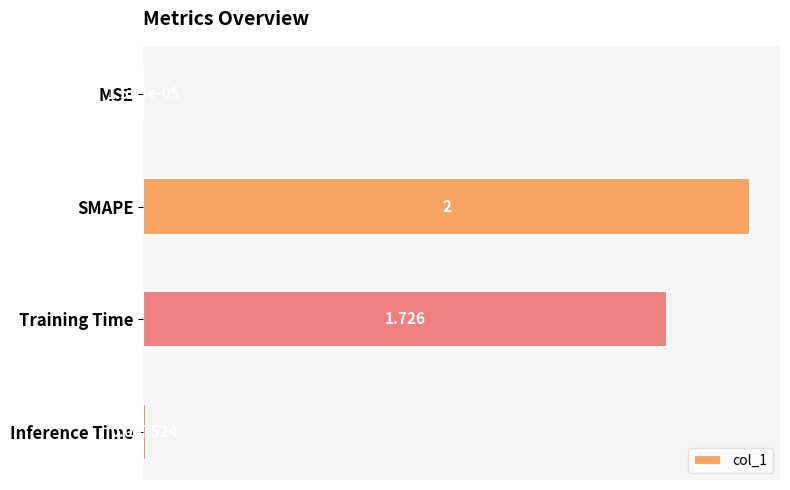

What is the maximum value shown in the chart?

2.0